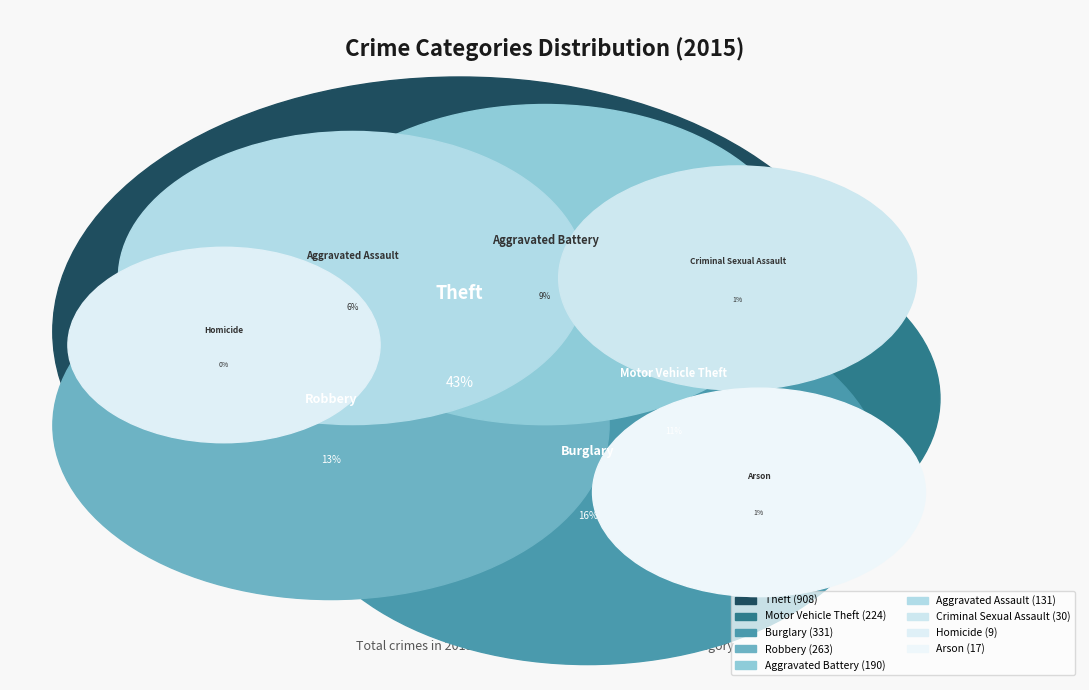

Count the number of slices in the pie.

9